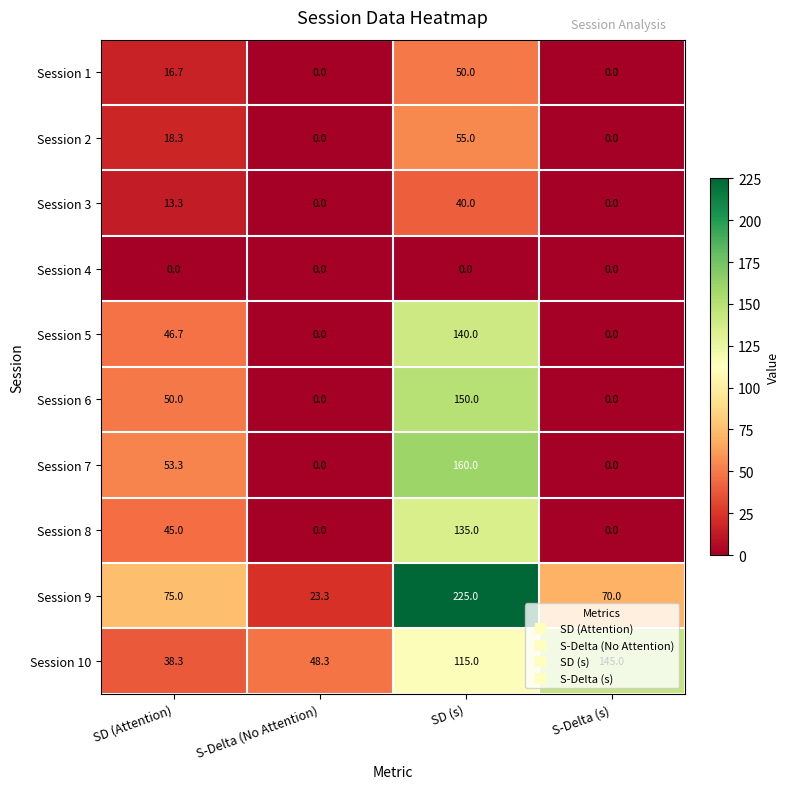

Which series changed the most between S-Delta (No Attention) and S-Delta (s)?

Session 10